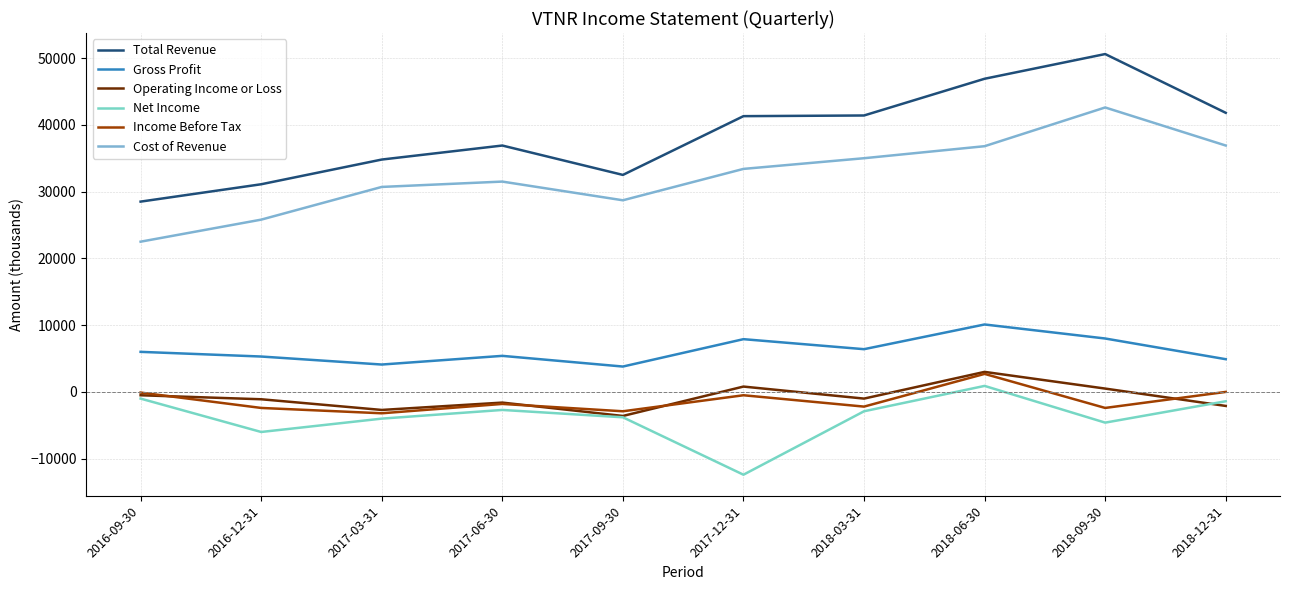

What is the difference between the Net Income values at 2017-09-30 and 2017-12-31?

8600